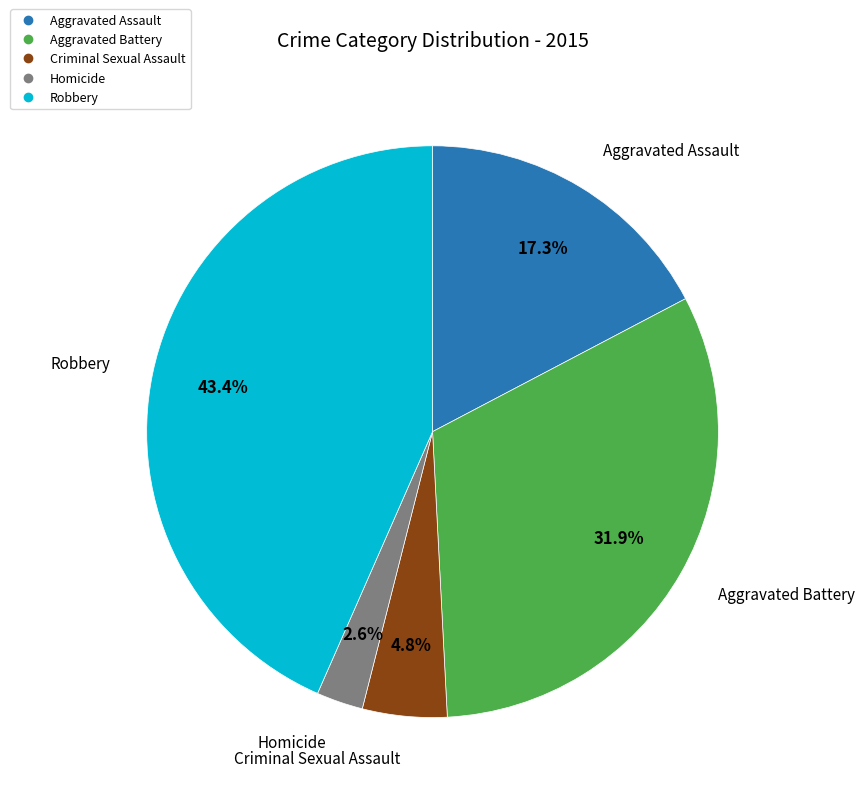

What percentage is the Robbery slice, to the nearest percent?

43%